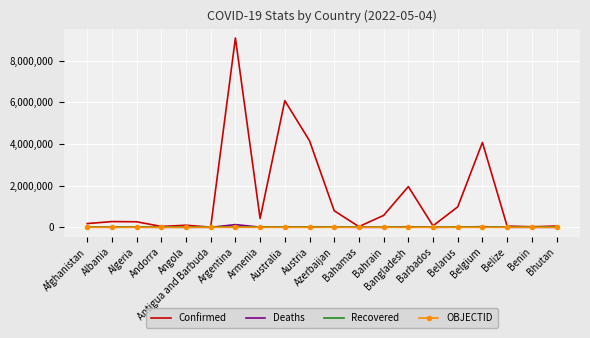

The value of OBJECTID at Algeria is 3. True or false?

True